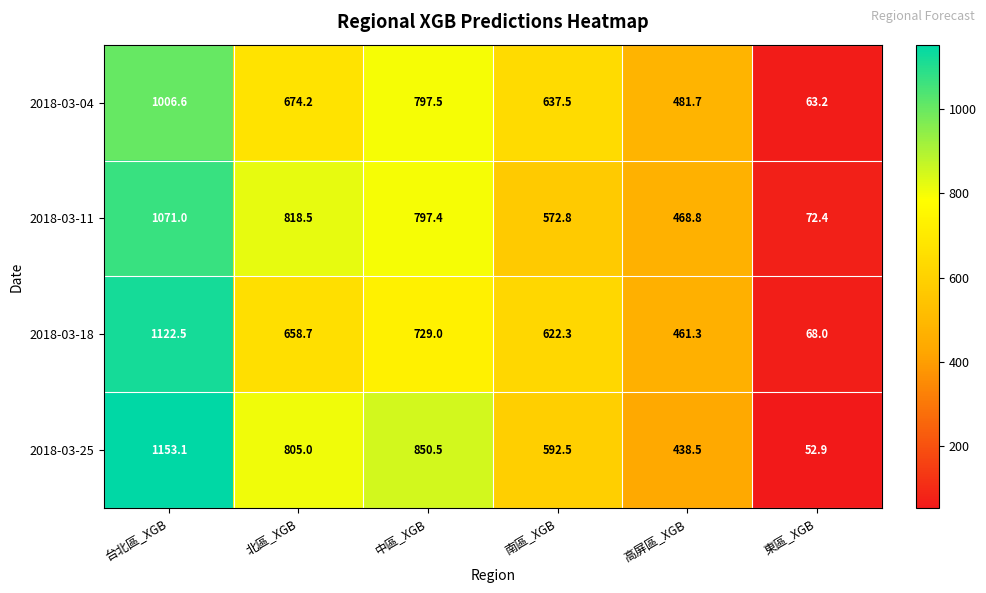

Which series changed the most between 南區_XGB and 東區_XGB?

2018-03-04